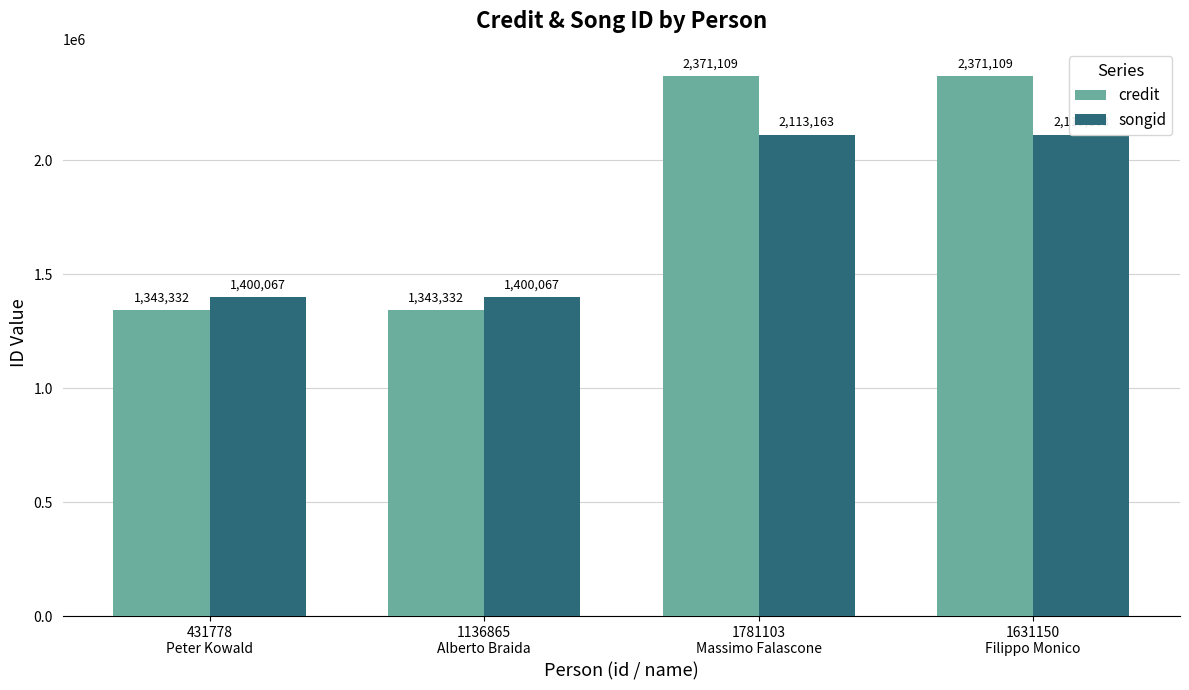

Where is songid nearest to the value 1756615?

431778
Peter Kowald